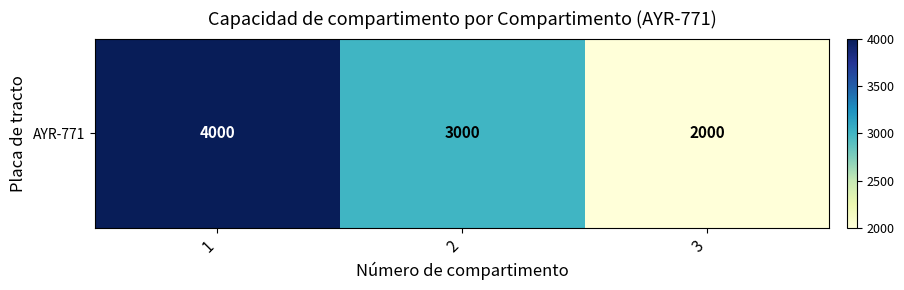

What is the change in value from 1 to 3?

-2000